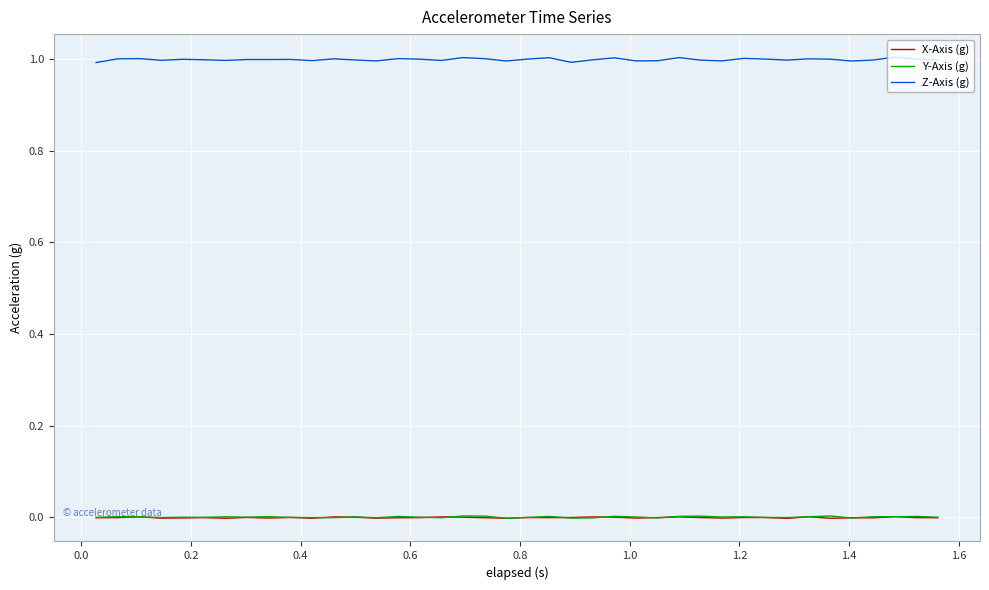

What is the maximum value for Z-Axis (g)?

1.0